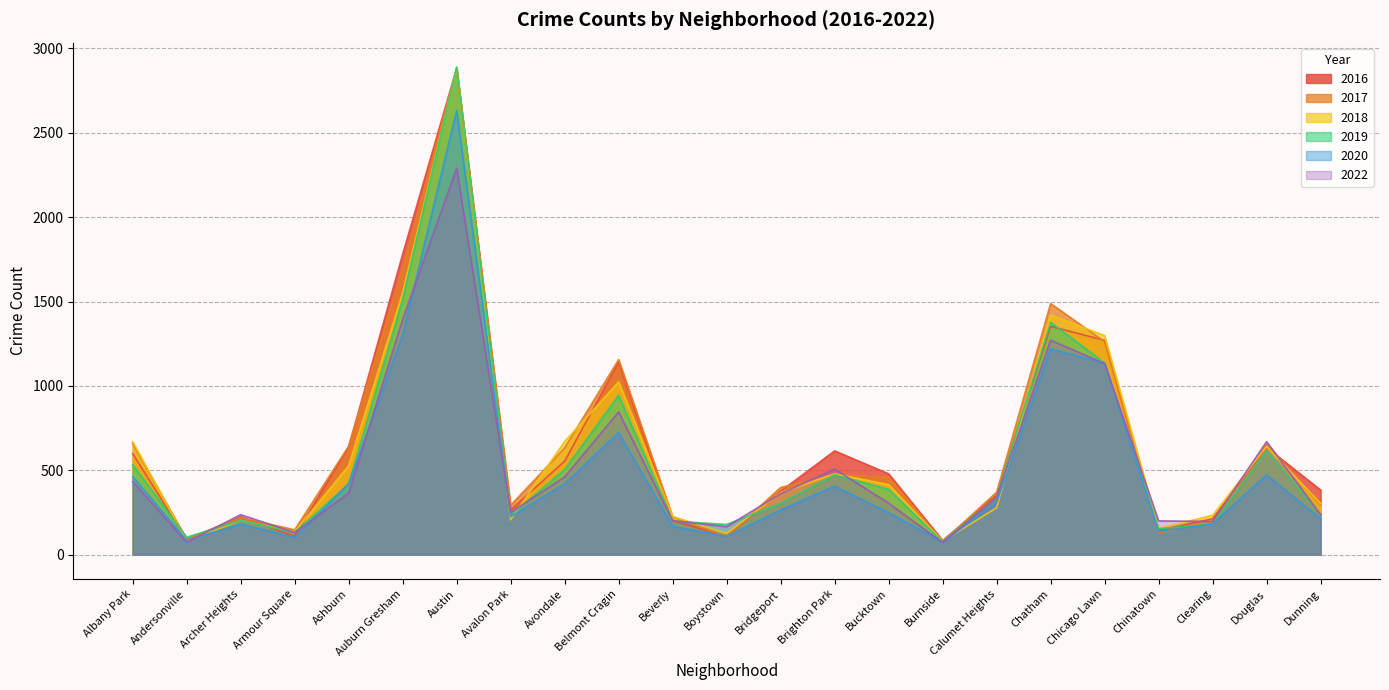

What is the maximum value for 2022?

2290